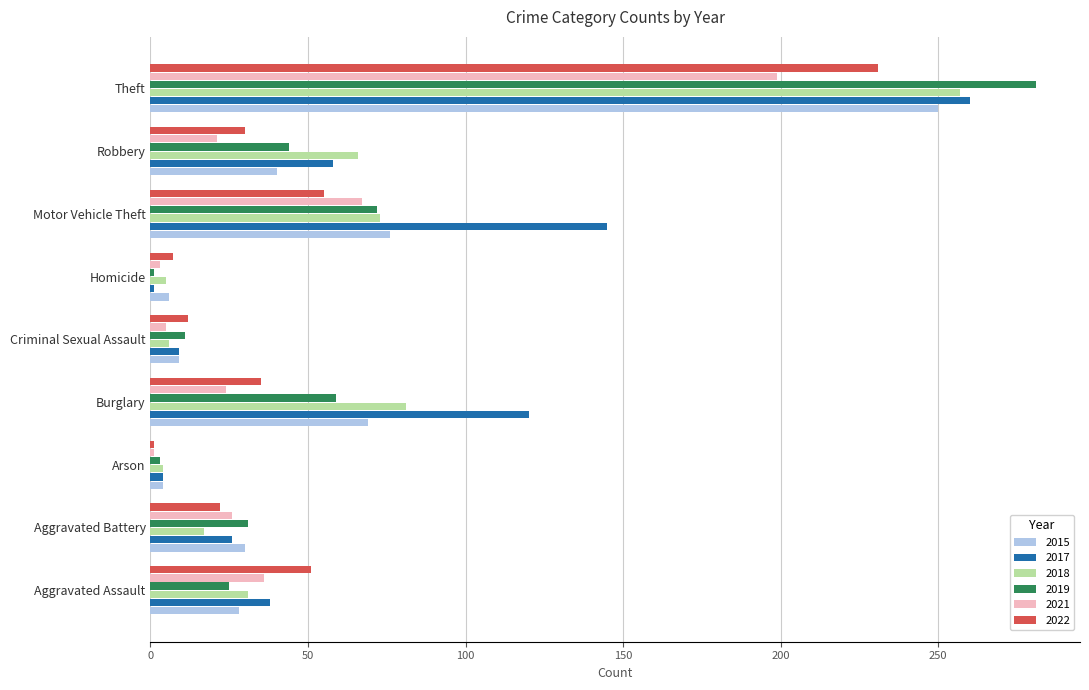

What is the minimum value for 2018?

4